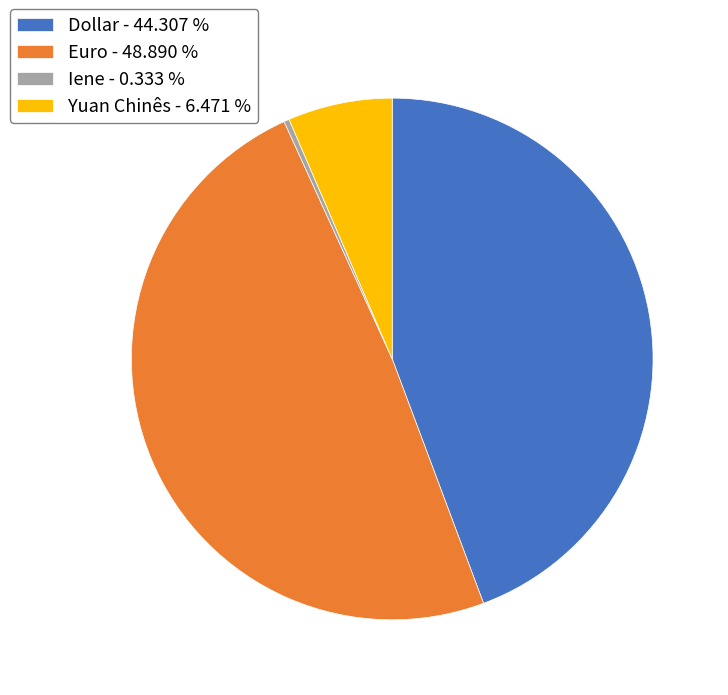

Which has a higher value, Yuan Chinês - 6.471 % or Euro - 48.890 %?

Euro - 48.890 %